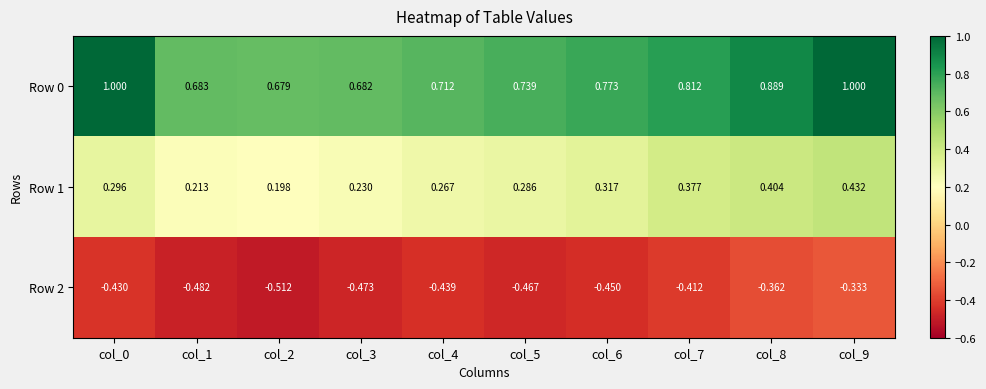

Is the value of Row 2 at col_1 greater than the value of Row 1 at col_8?

No